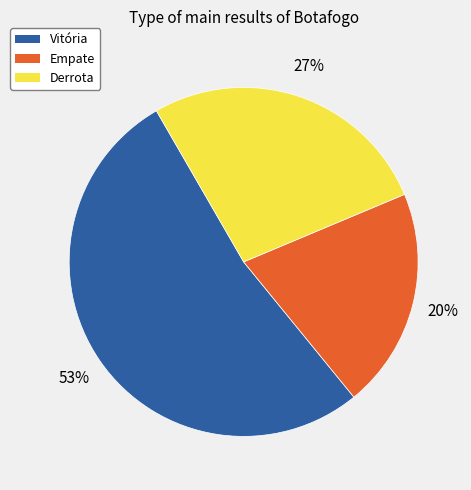

Count the number of slices in the pie.

3